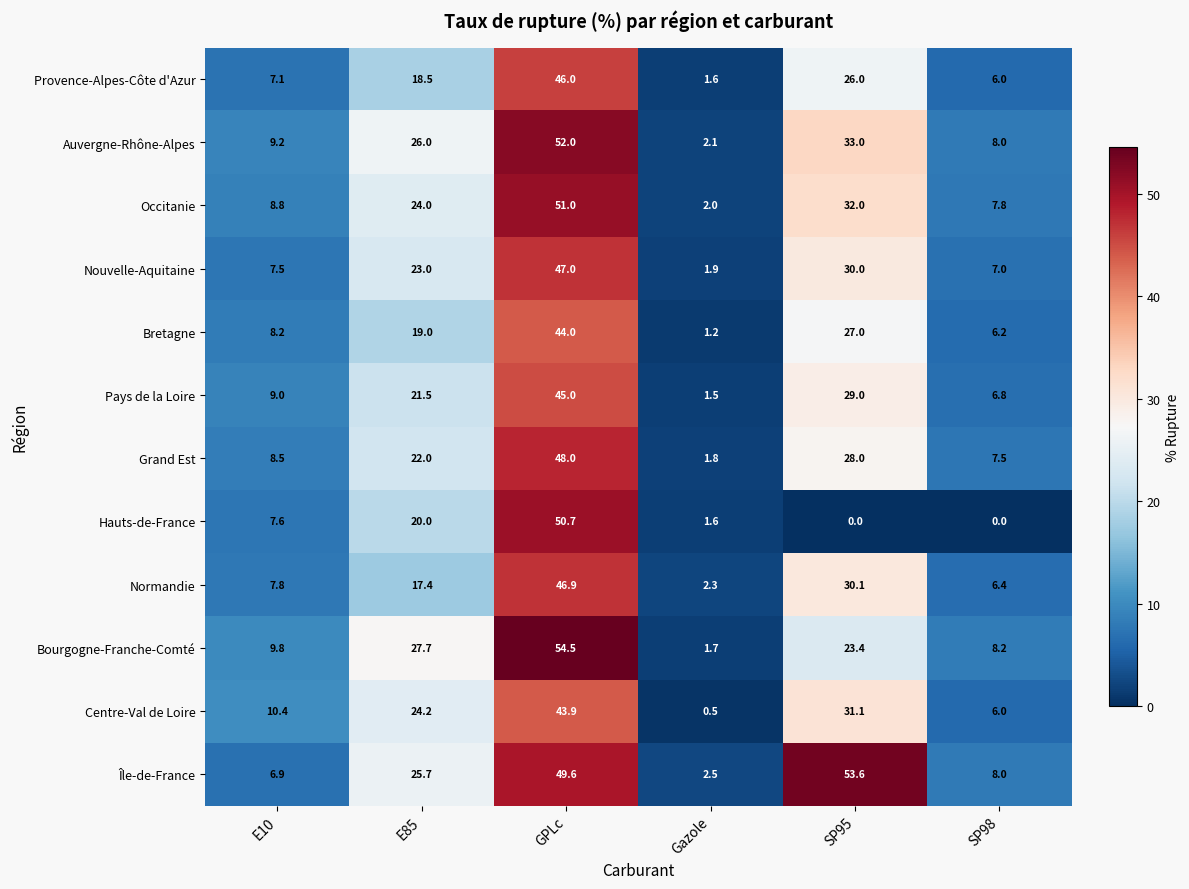

What is the total value across all series at E10?

100.8